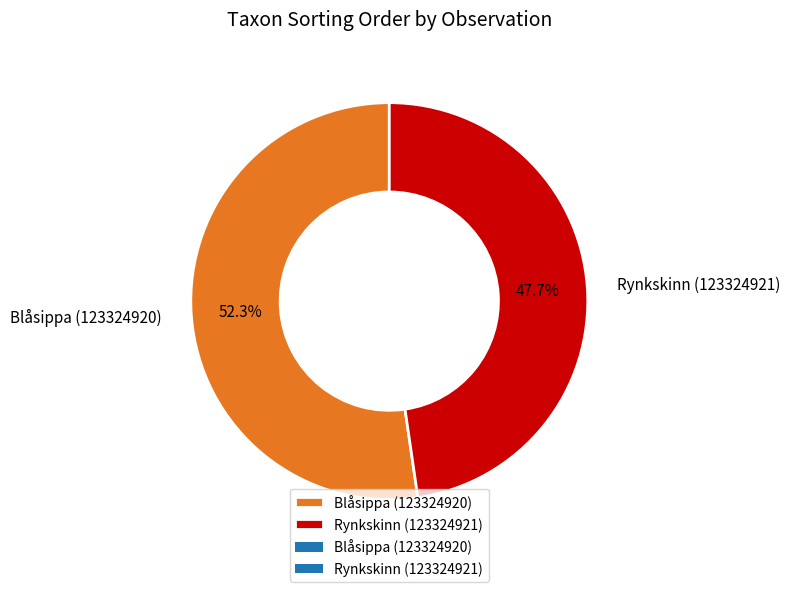

To the nearest percent, what is the difference between the Blåsippa (123324920) and Rynkskinn (123324921) slice percentages?

5%